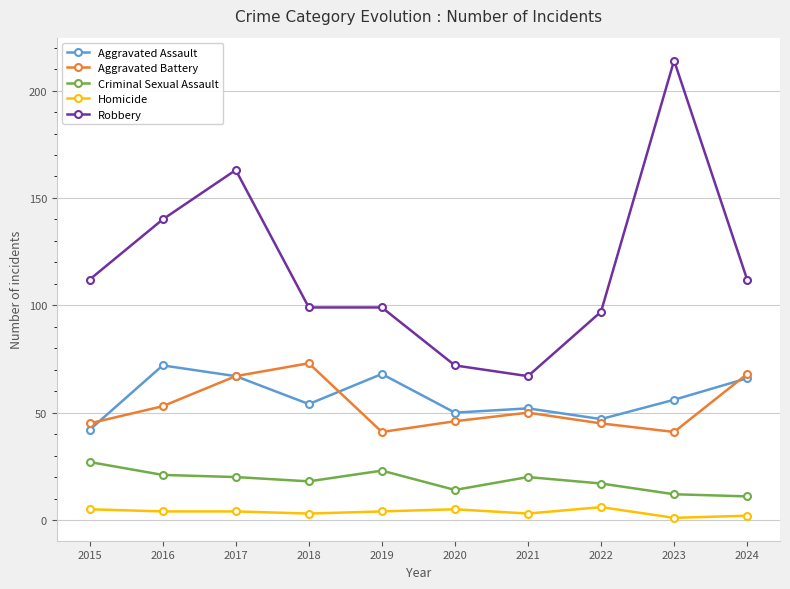

Where does the Homicide series first go above 4?

2015